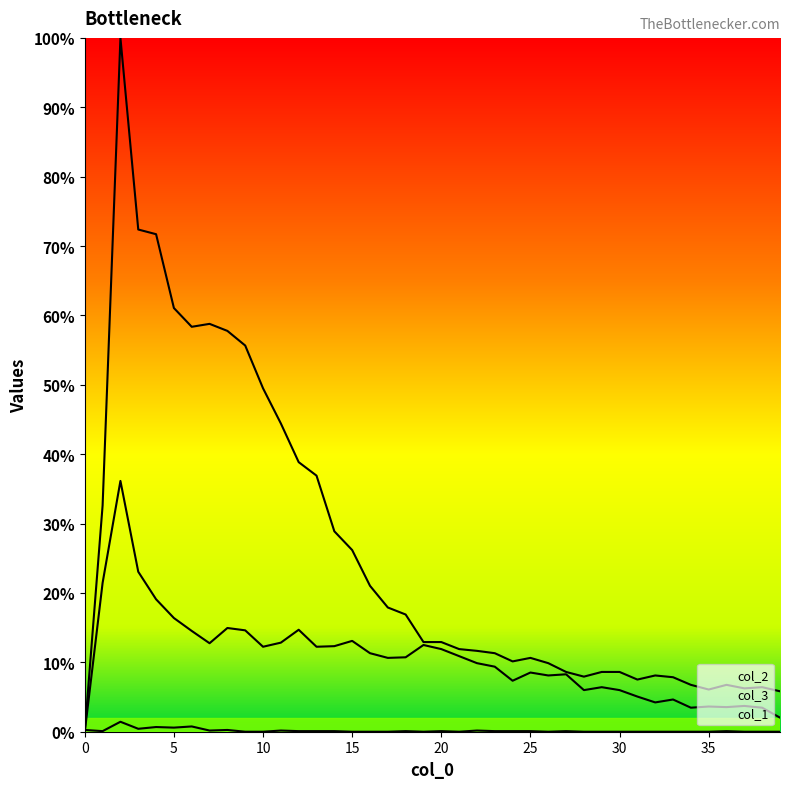

How many values in the col_3 series are below 10?

19